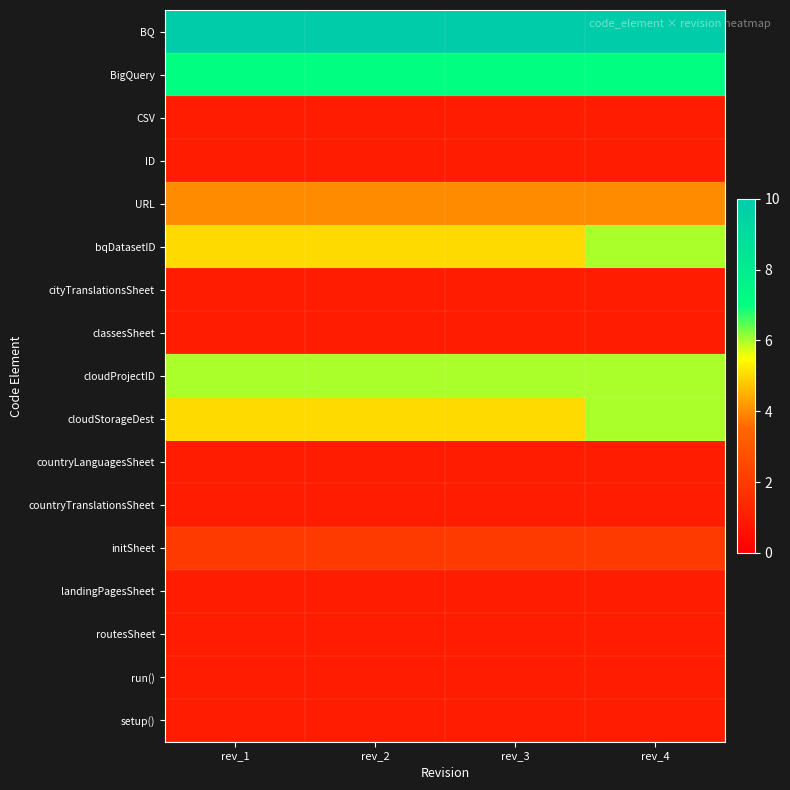

How many categories are shown in the chart?

4